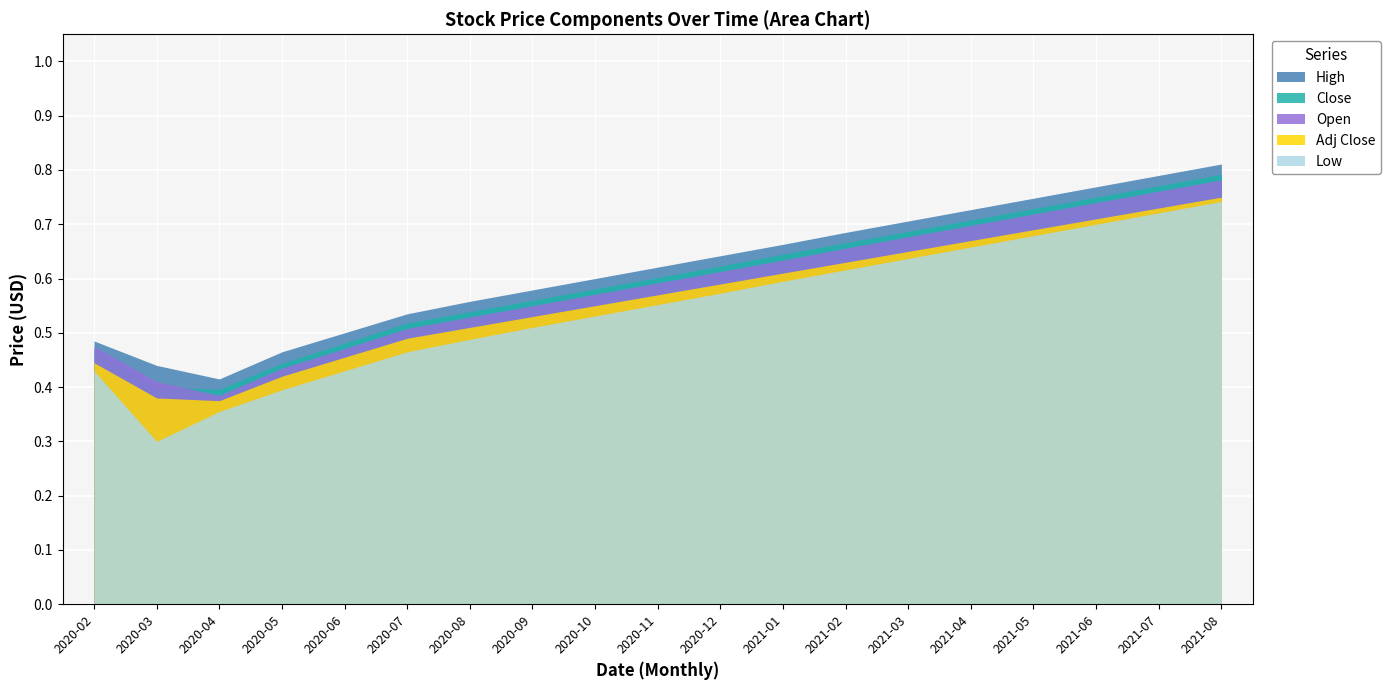

At which category does the chart reach its peak across all series?

2021-08